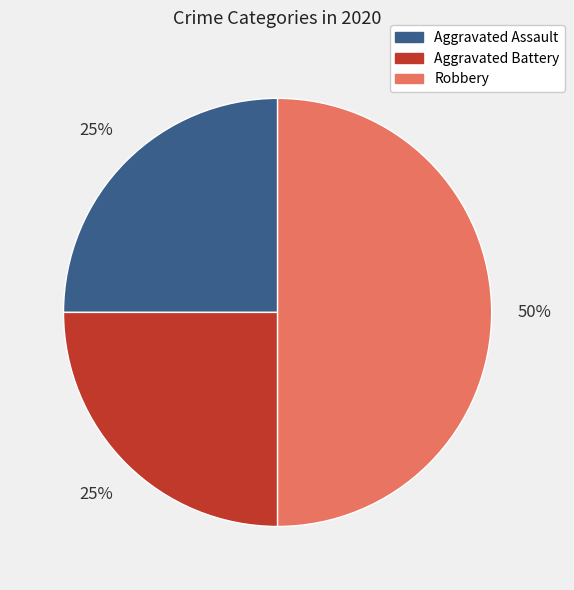

To the nearest percent, what is the average slice percentage?

33%